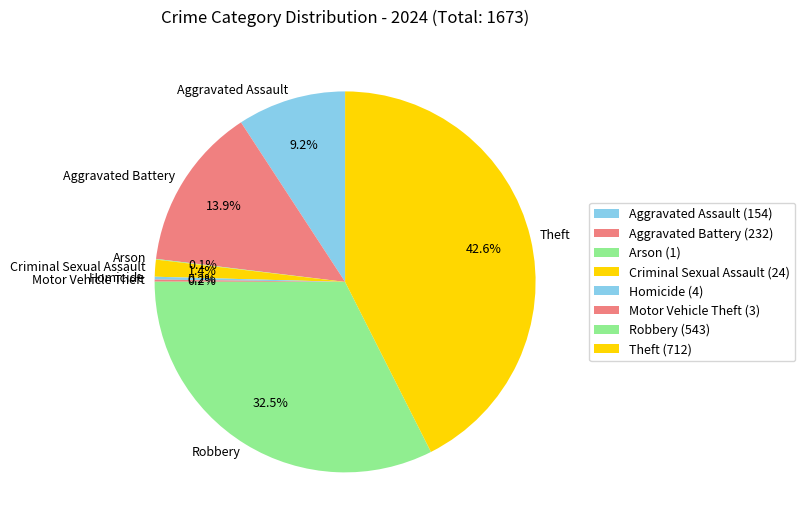

Is there a majority slice in this chart?

No